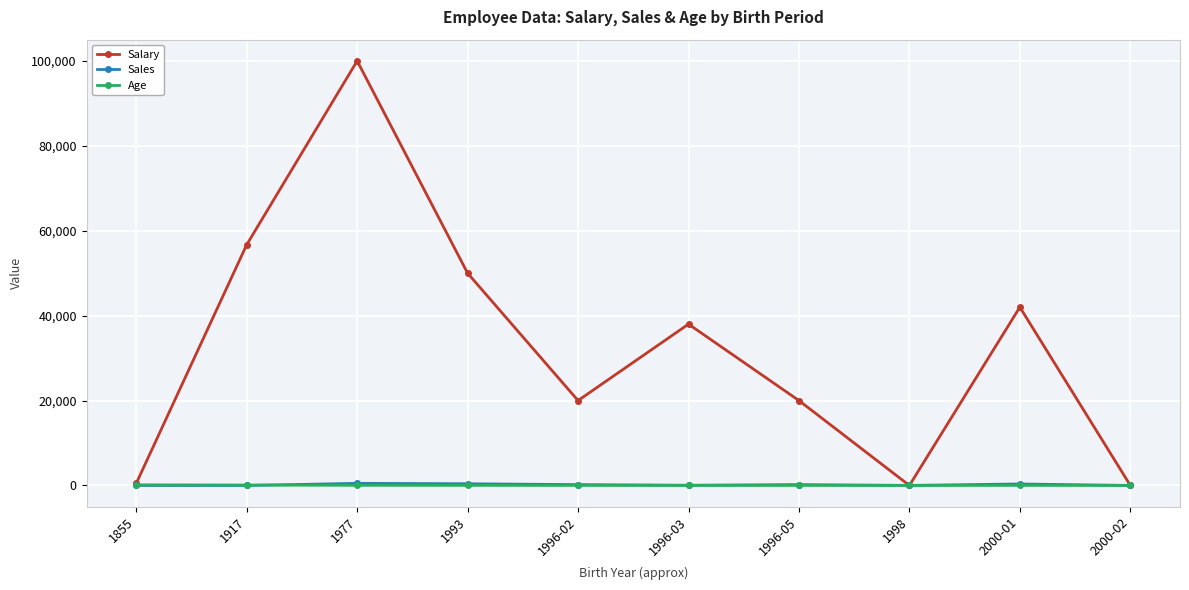

The value of Salary at 2000-01 is 42000. True or false?

True